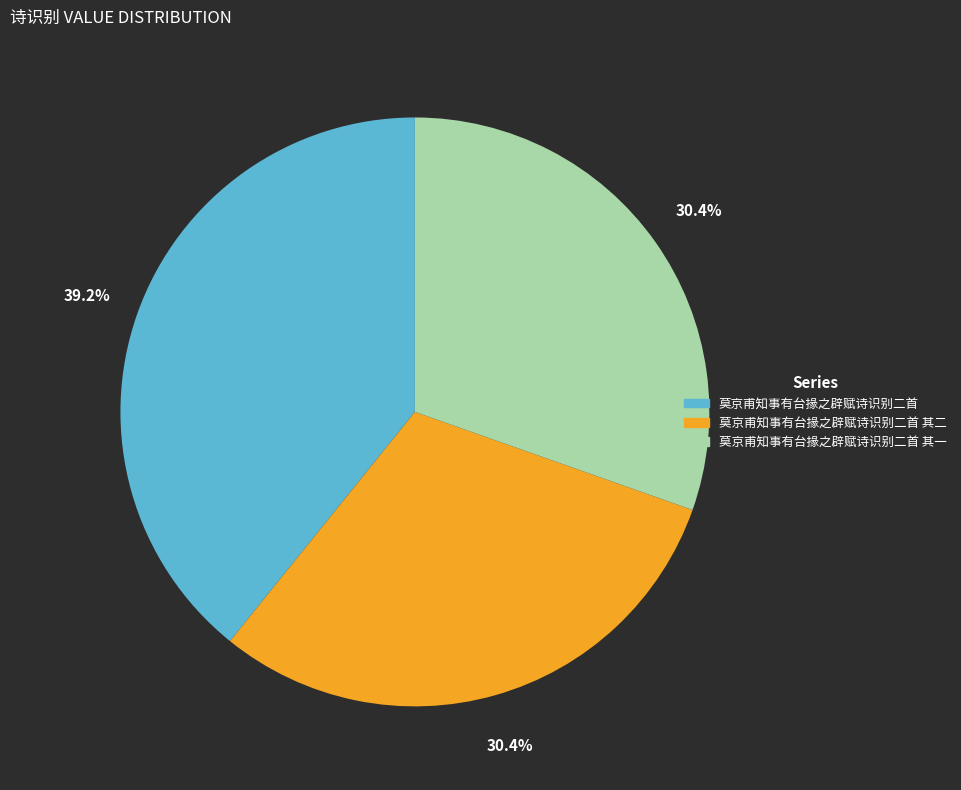

Is it true that 莫京甫知事有台掾之辟赋诗识别二首 其二 is 30% of the pie?

True